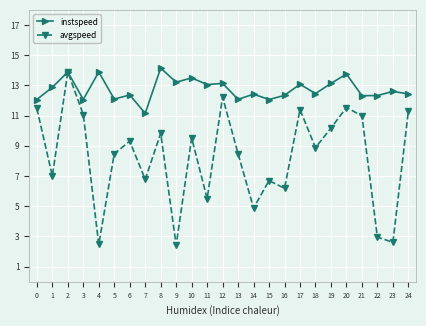

What is the difference between the highest and lowest values at 11?

7.5